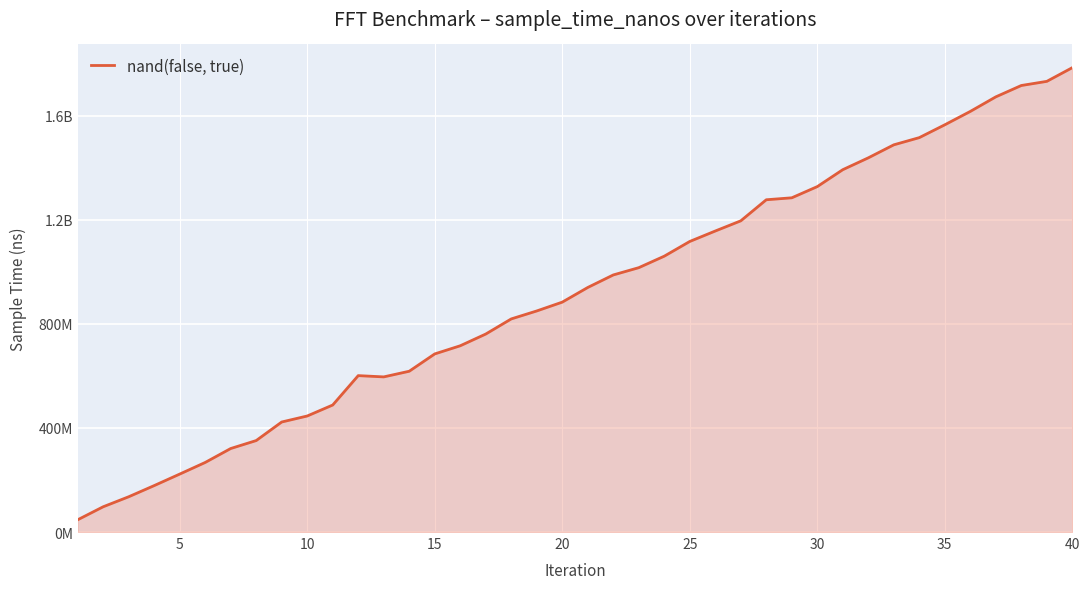

What is the average value?

919876176